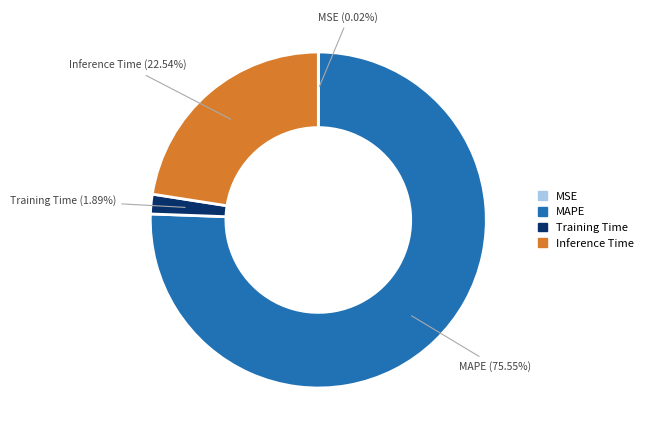

Which slice is the largest?

MAPE